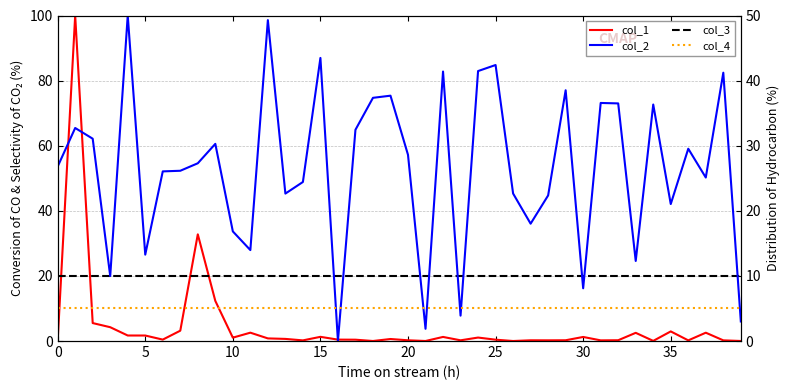

How many interior local valleys does the col_2 series have?

12